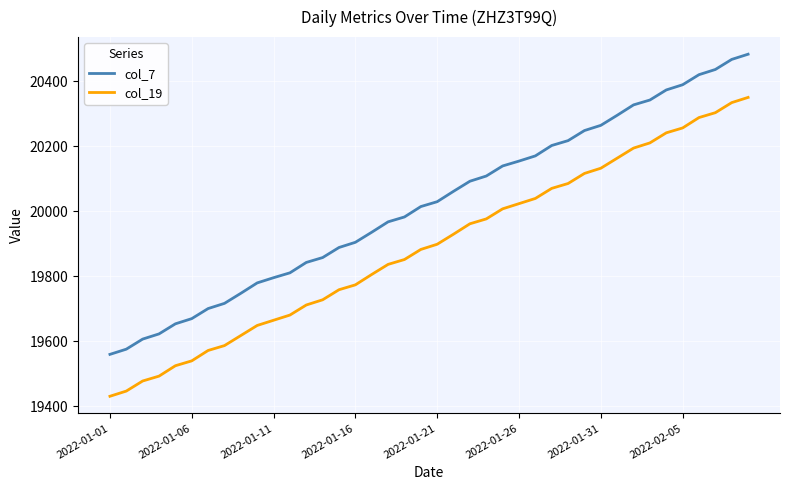

List the series in order of their overall mean, highest first.

col_7, col_19